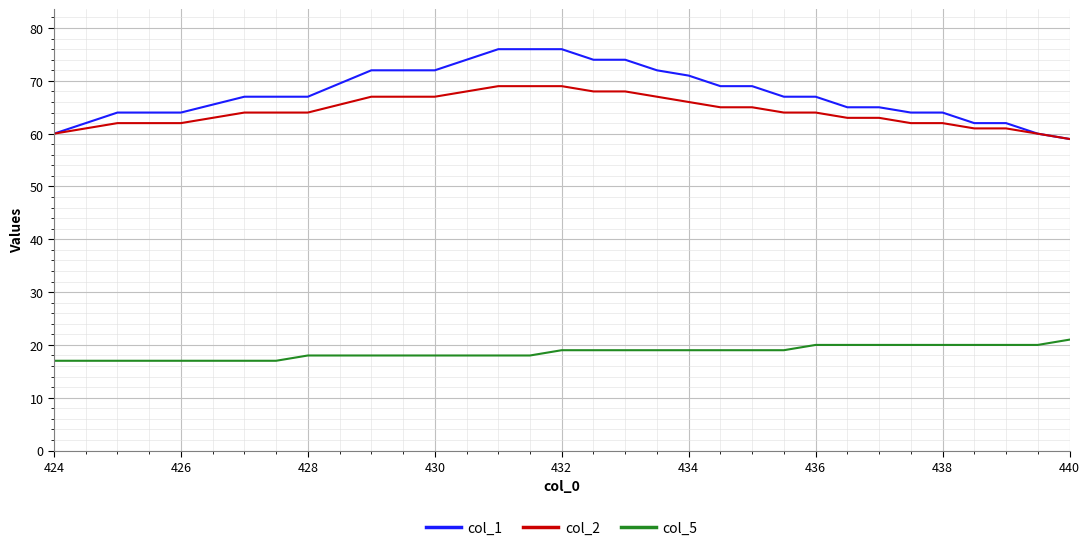

What are all the series names shown in the legend?

col_1, col_2, col_5